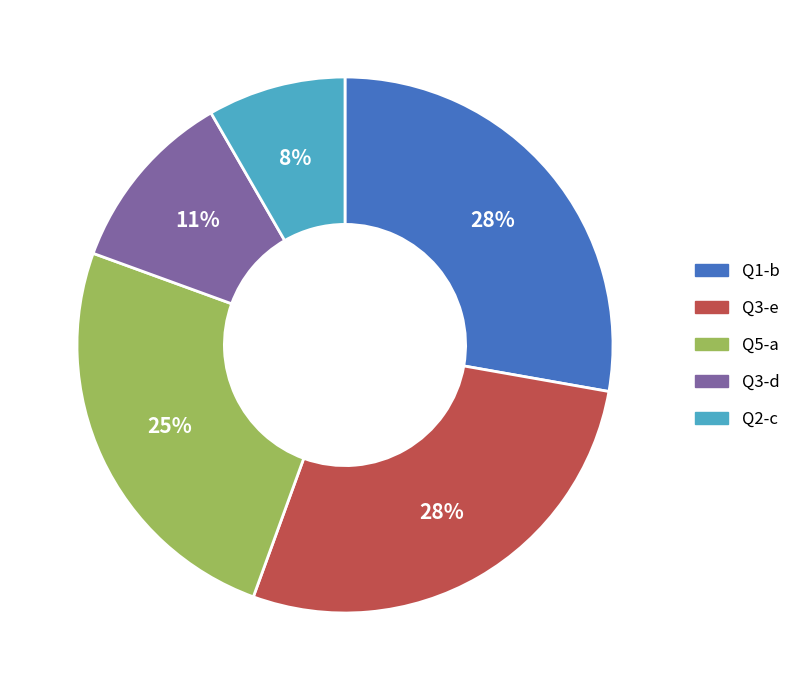

The Q5-a slice represents 25% of the pie. True or false?

True